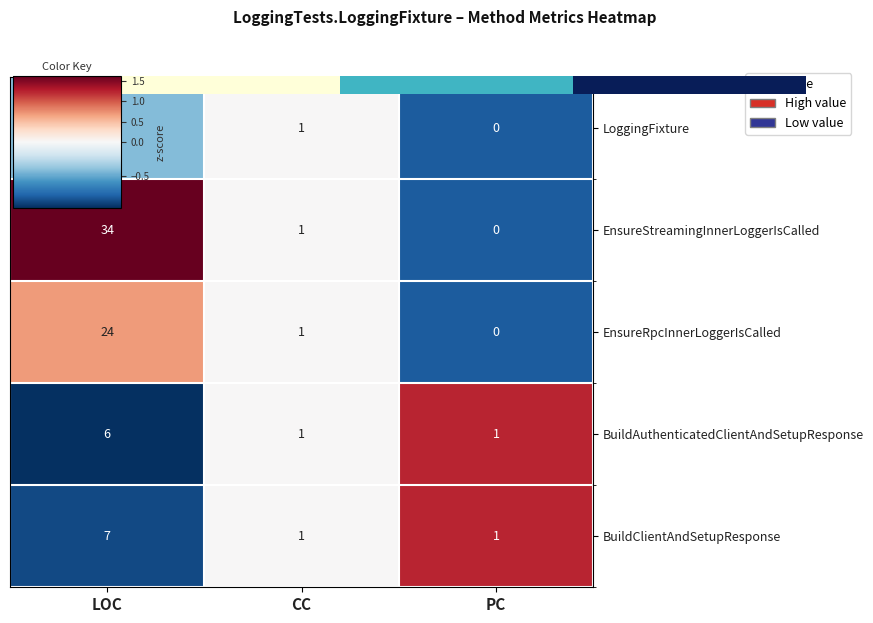

At which label does LoggingFixture first exceed 1?

LOC